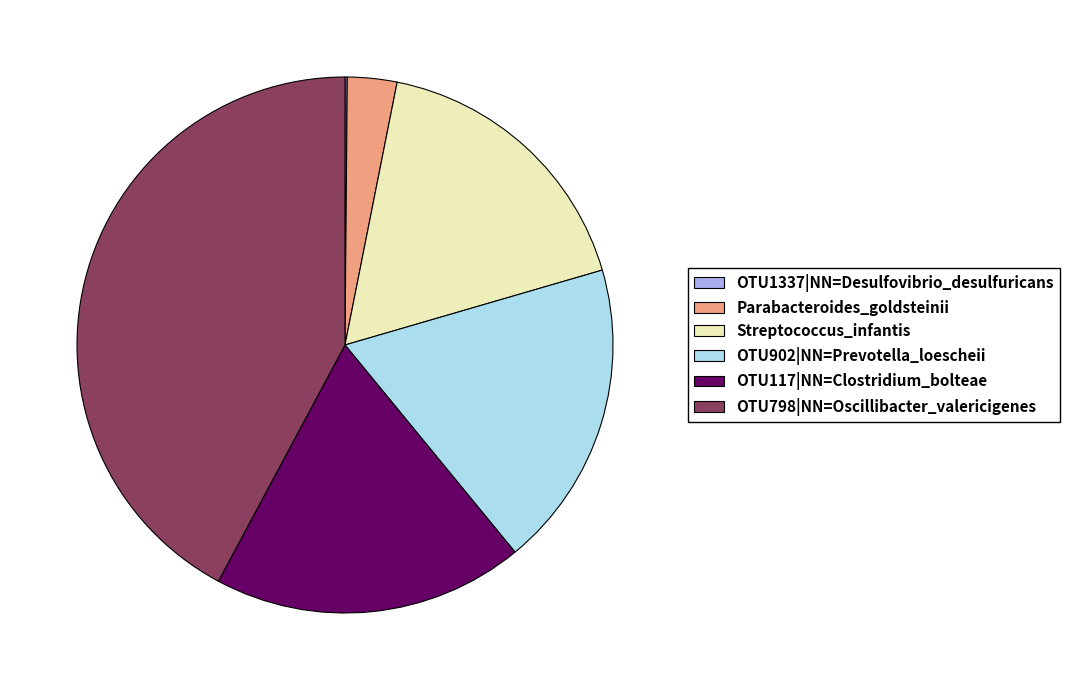

What is the largest slice in the pie chart?

OTU798|NN=Oscillibacter_valericigenes